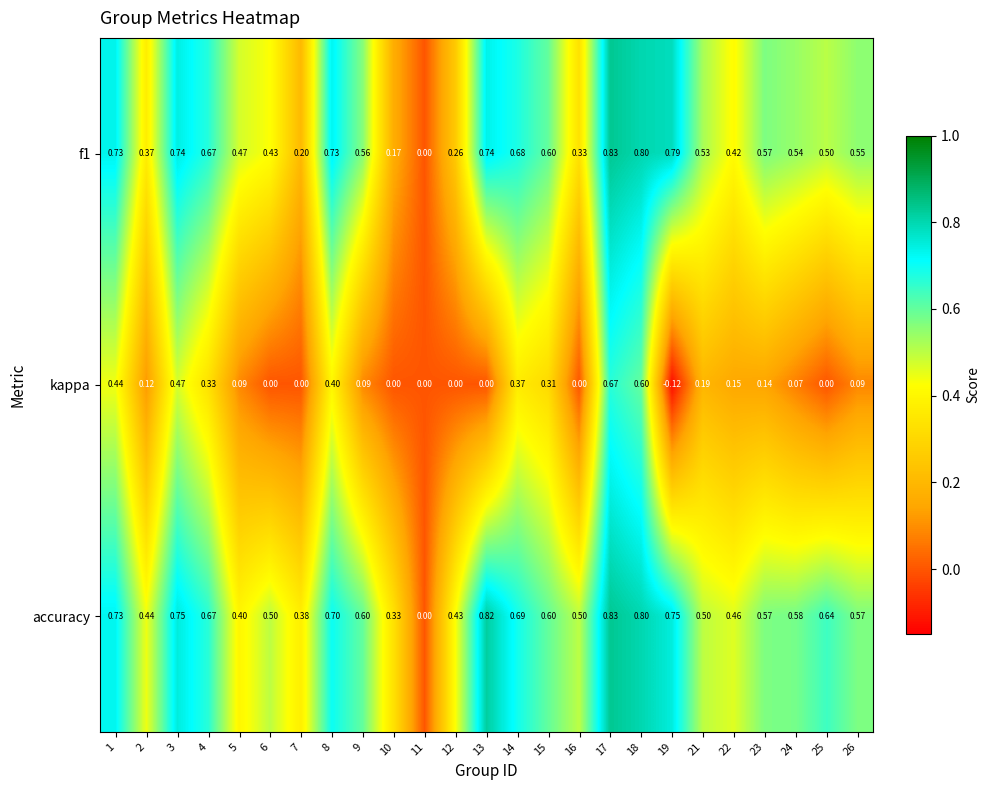

Which series changed the most between 1 and 13?

kappa